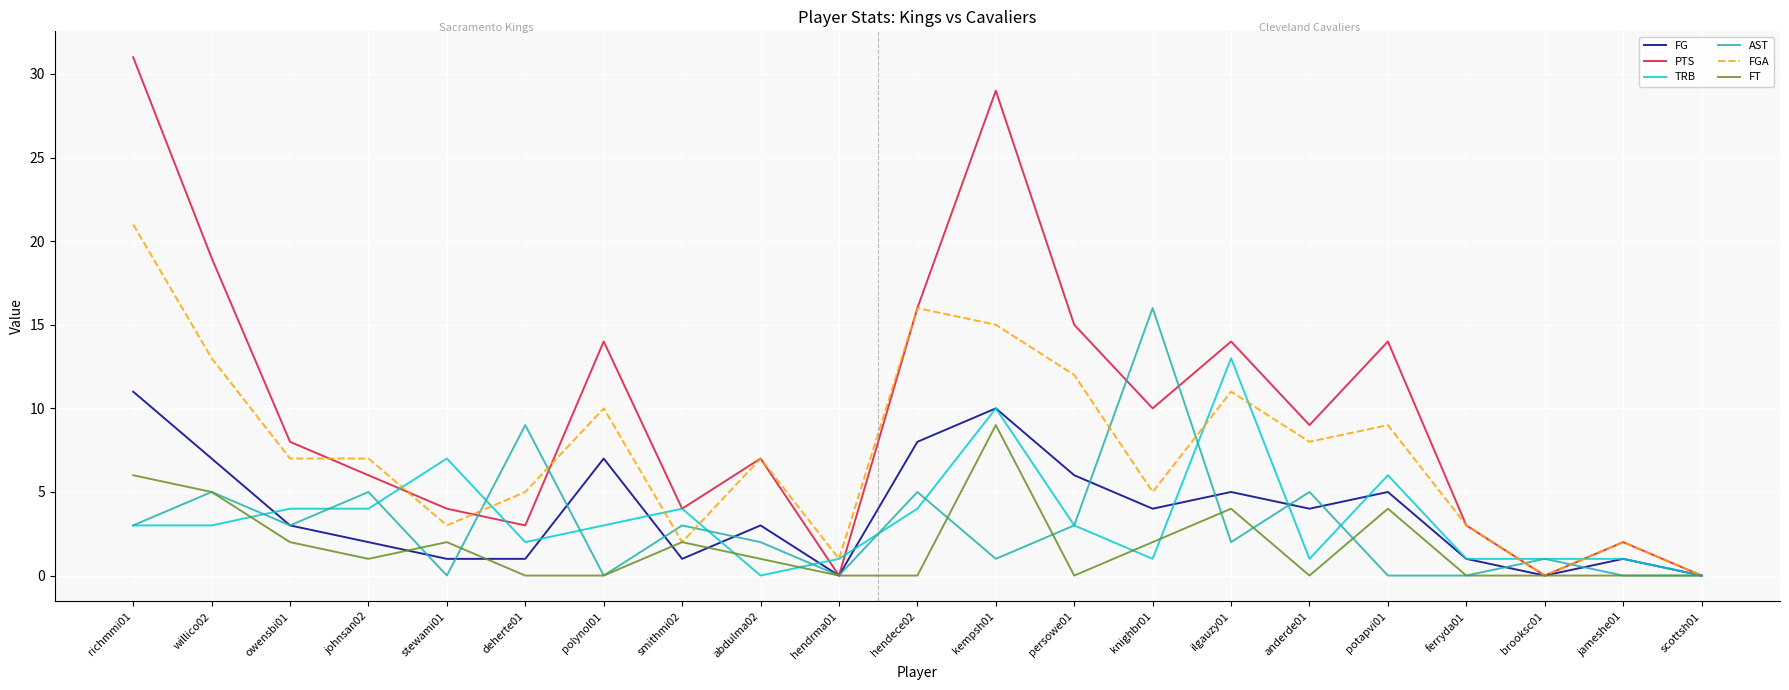

Between deherte01 and abdulma02, which series saw the biggest shift?

AST